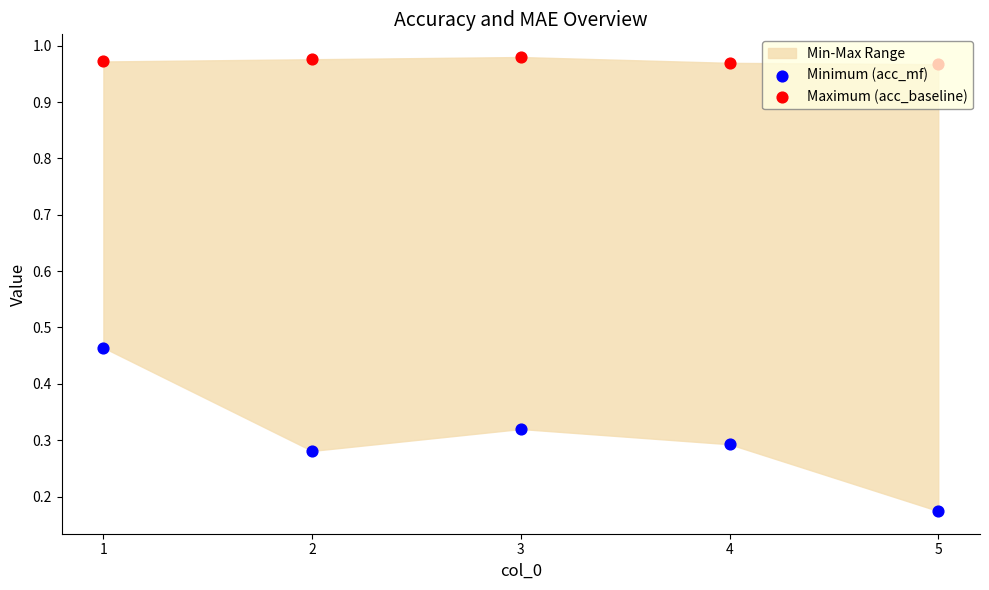

Which series contains the highest Y value?

Maximum (acc_baseline)